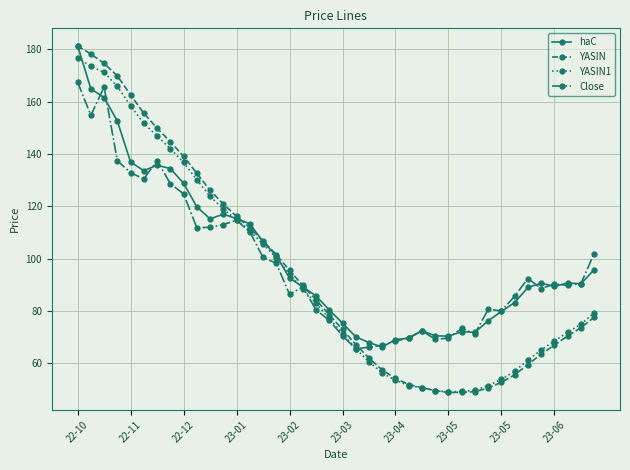

Which series has the largest range (max minus min)?

YASIN